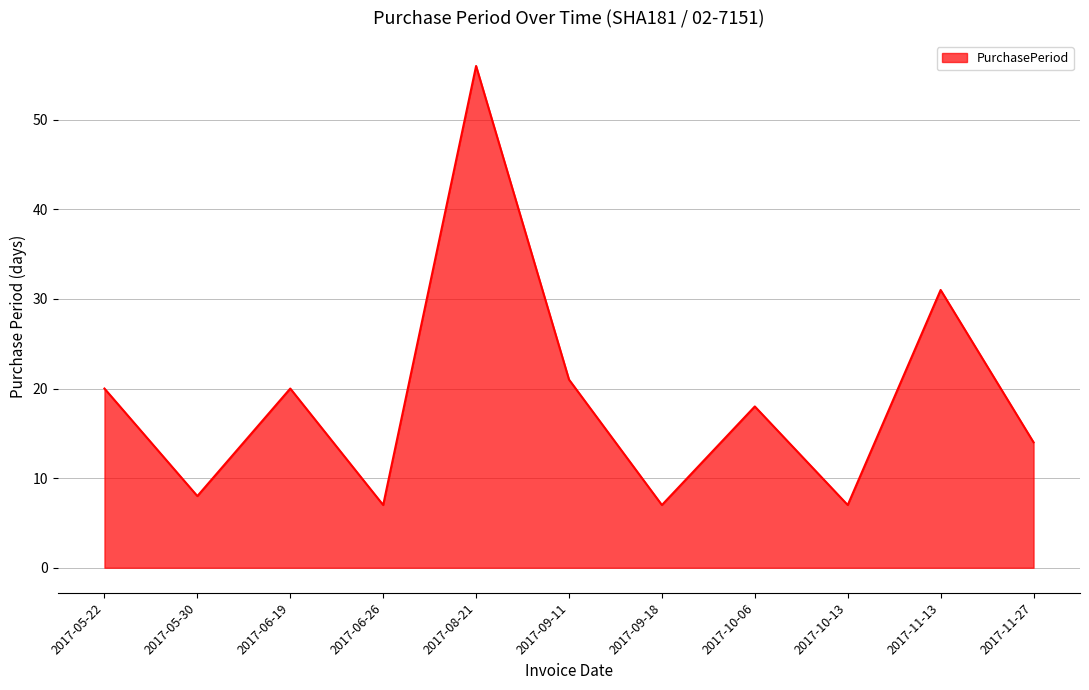

What is the greatest value displayed?

56